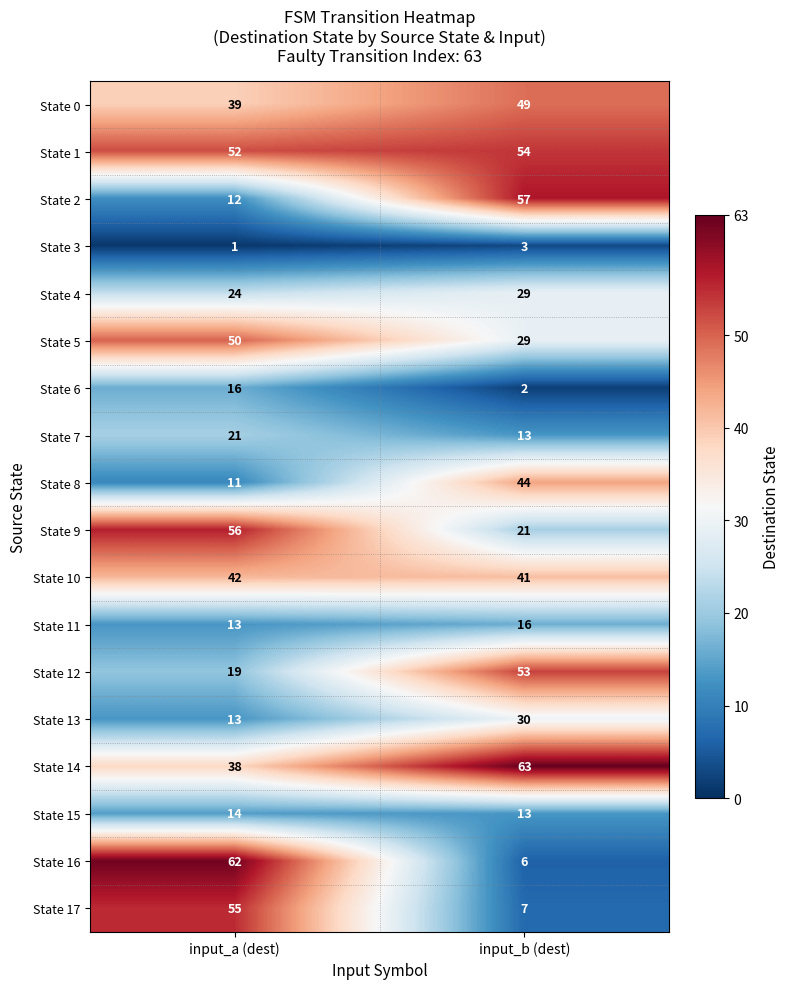

List the labels in order of State 9 value, smallest first.

input_b (dest), input_a (dest)